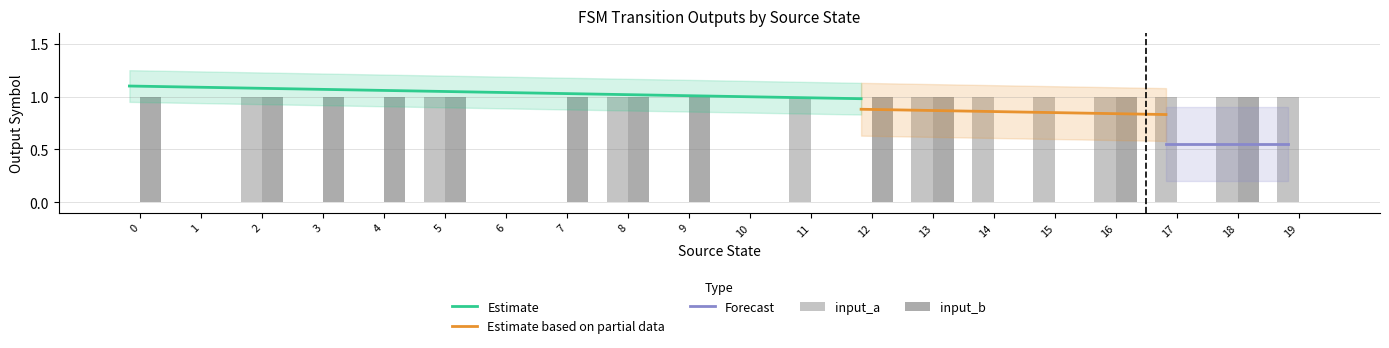

Reading right to left, list all the values displayed in this chart.

input_a: 19=1	18=1	17=1	16=1	15=1	14=1	13=1	12=0	11=1	10=0	9=0	8=1	7=0	6=0	5=1	4=0	3=0	2=1	1=0	0=0
input_b: 19=0	18=1	17=0	16=1	15=0	14=0	13=1	12=1	11=0	10=0	9=1	8=1	7=1	6=0	5=1	4=1	3=1	2=1	1=0	0=1